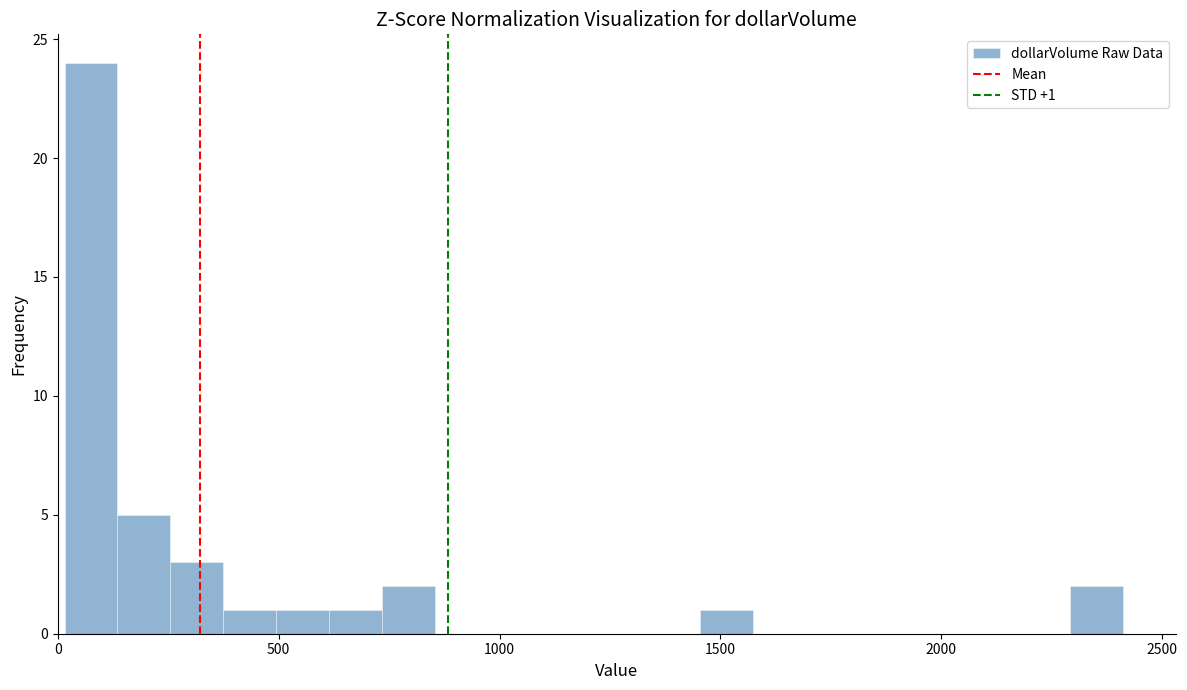

Read against the x-axis, roughly where is the centre of the tallest bar?

100